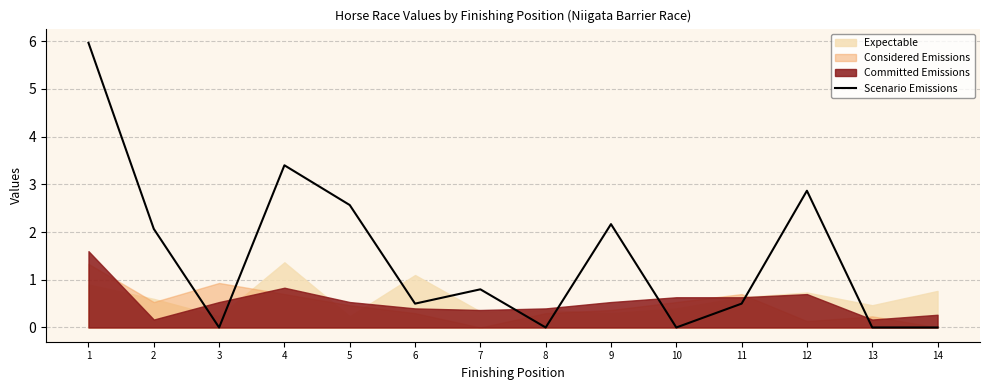

True or false: Scenario Emissions has a value of 2.9 at 12.

True